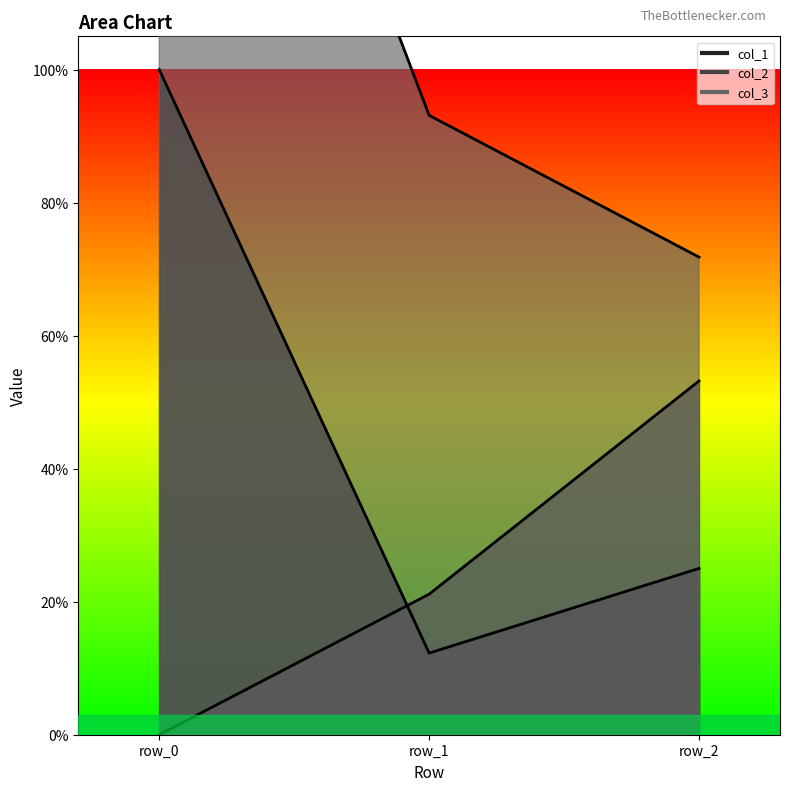

What is the value of the col_1_line point at the 1st from the left?

1.0